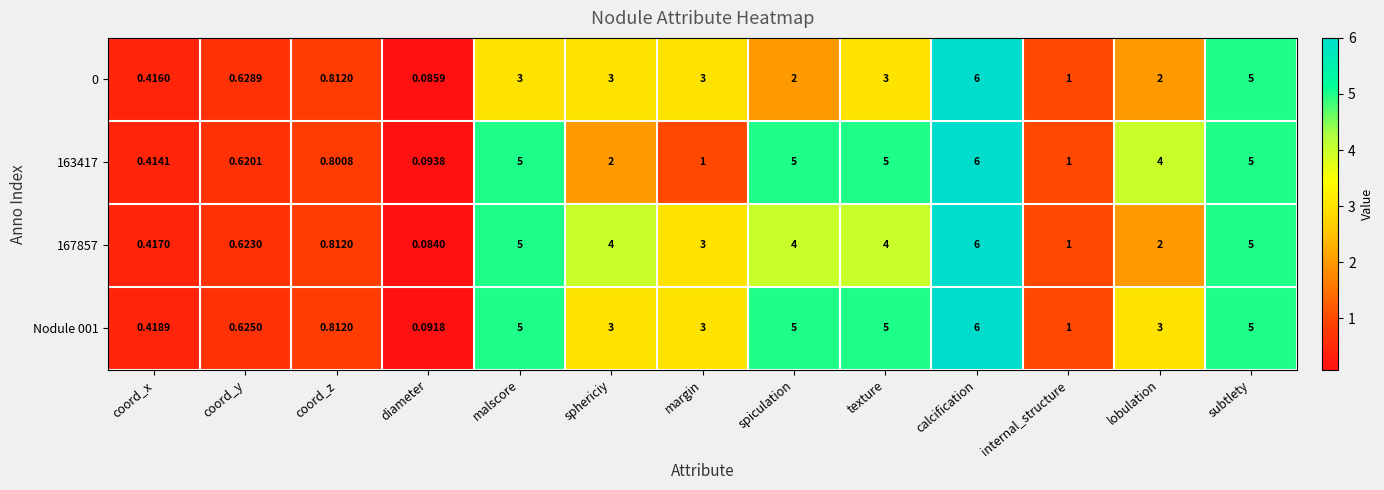

Which category has the highest value across all series?

calcification